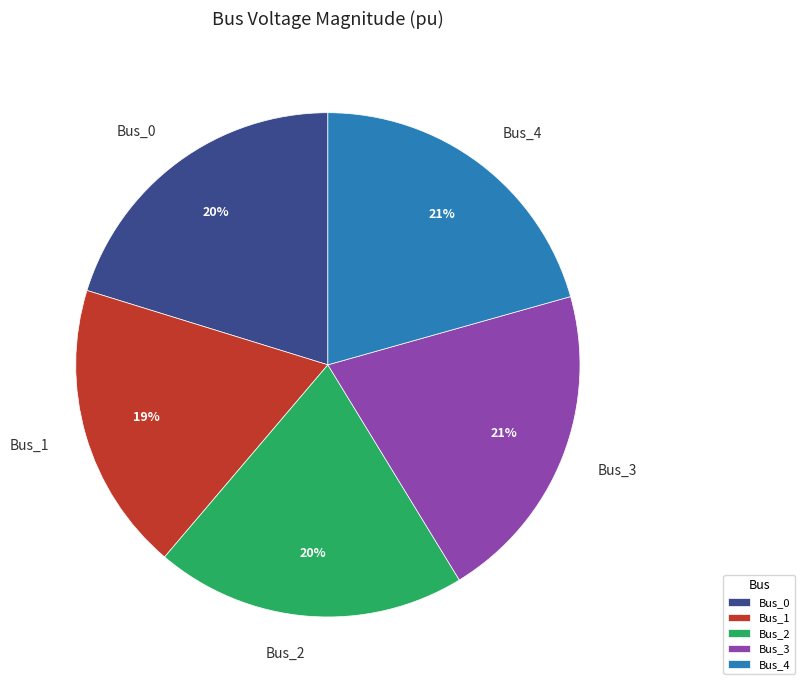

How many segments does this pie chart have?

5